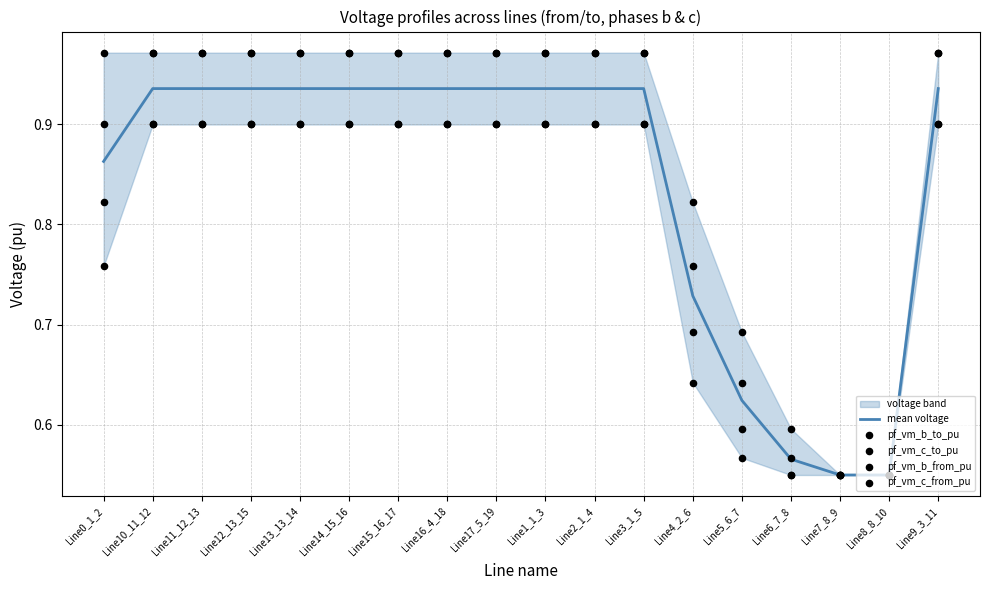

At which category is the sum across all series the highest?

Line15_16_17